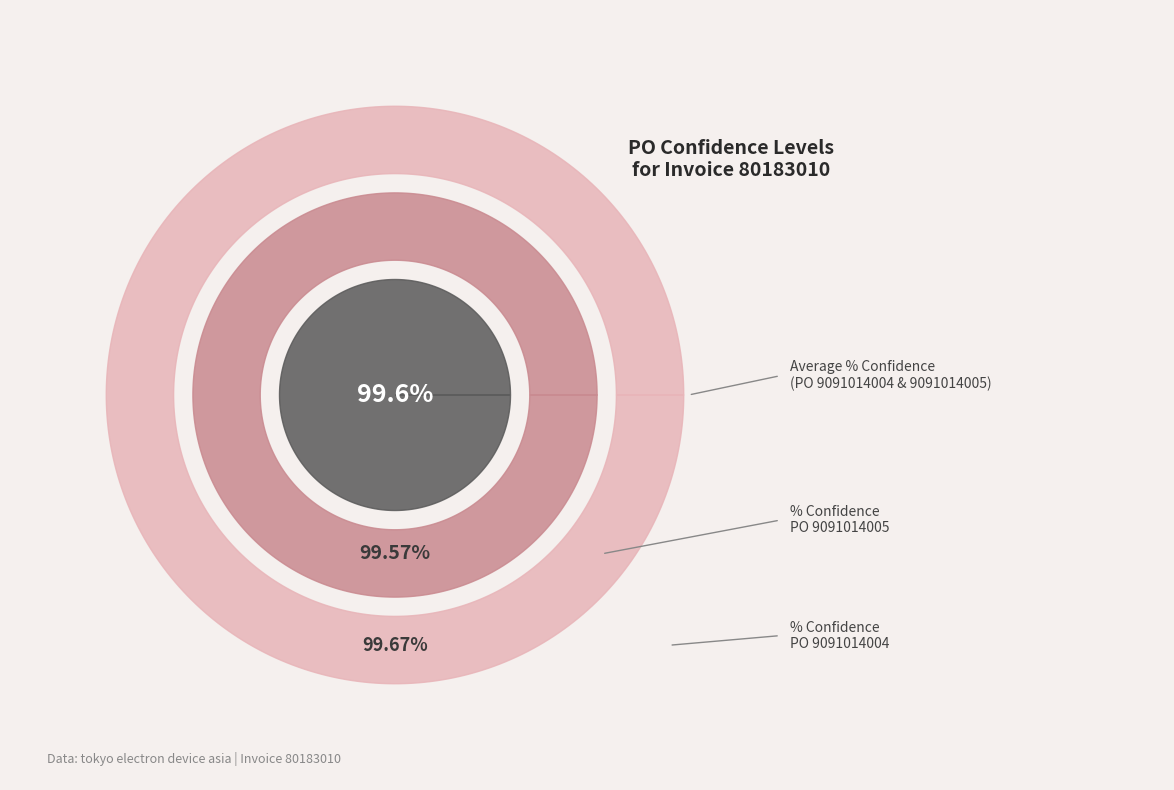

What is the smallest slice in the pie chart?

9091014005